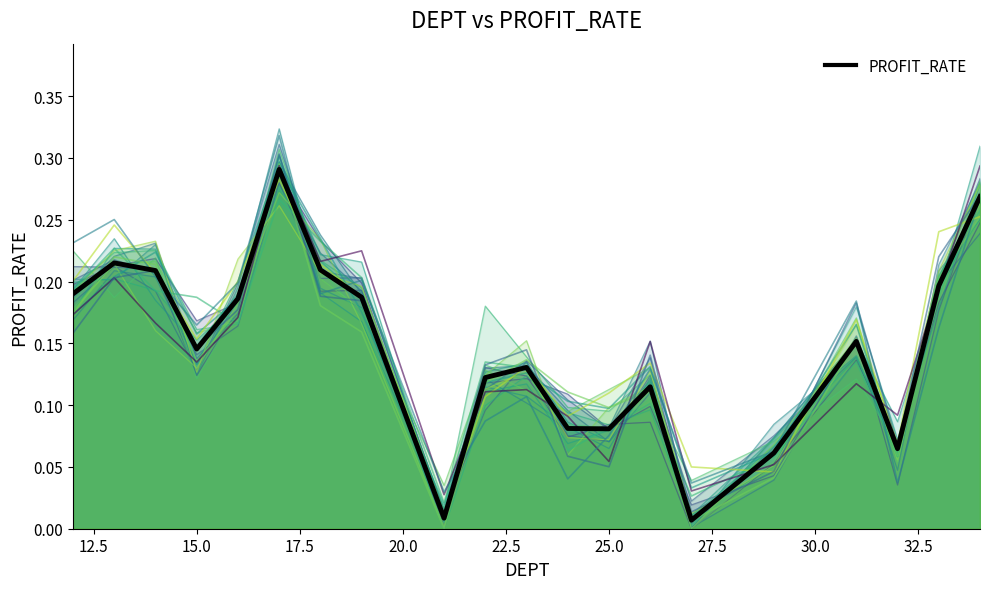

The chart shows a value of 0.2 at 12.5. True or false?

True